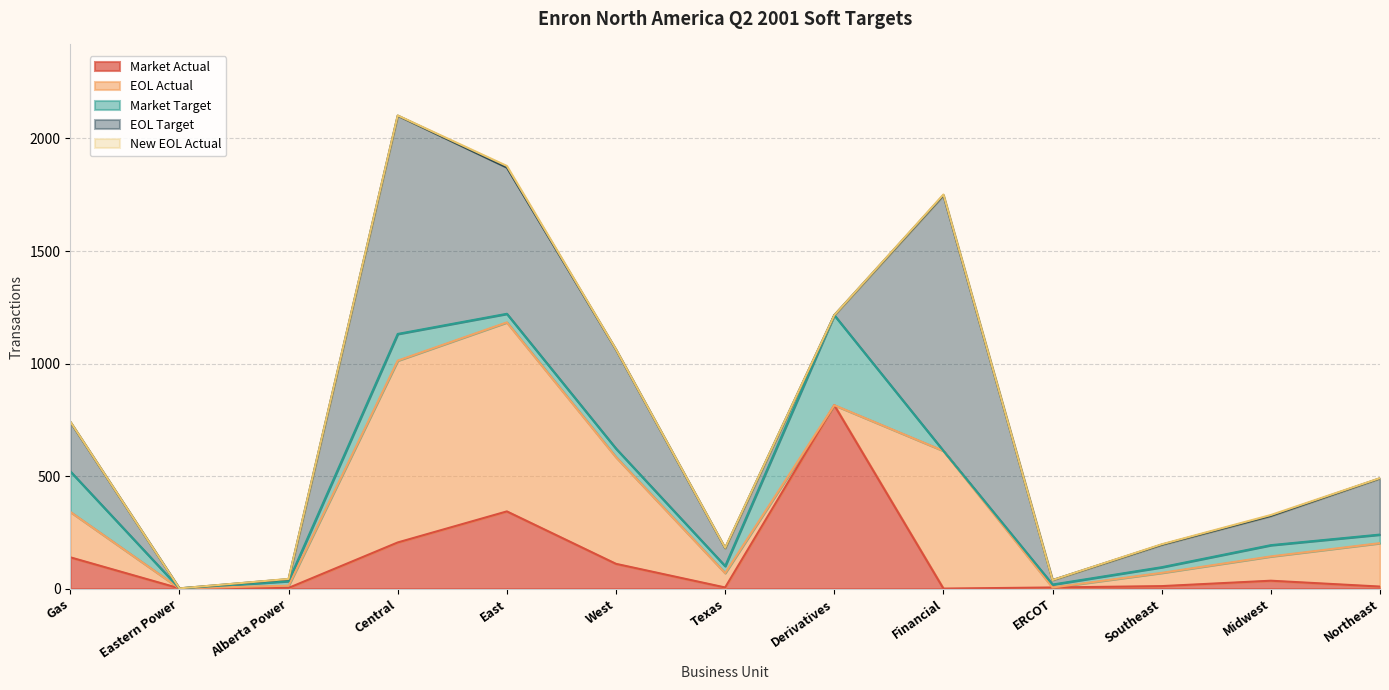

How many data points in Market Target are less than 38?

6